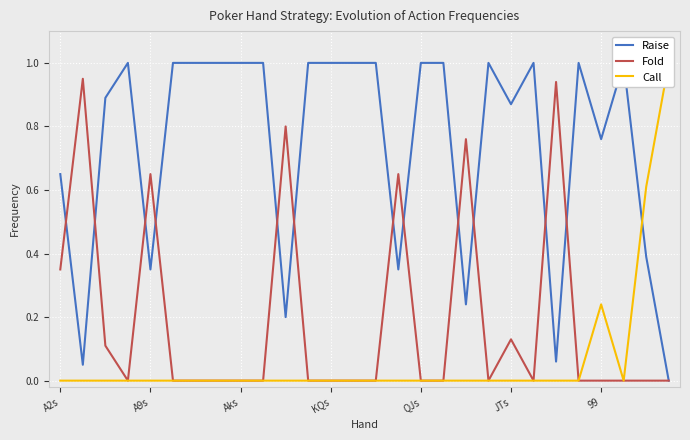

Reading left to right, list all the values displayed in this chart.

Raise: 0.7	0.1	0.9	1.0	0.3	1.0	1.0	1.0	1.0	1.0	0.2	1.0	1.0	1.0	1.0	0.3	1.0	1.0	0.2	1.0	0.9	1.0	0.1	1.0	0.8	1.0	0.4	0.0
Fold: 0.3	0.9	0.1	0.0	0.7	0.0	0.0	0.0	0.0	0.0	0.8	0.0	0.0	0.0	0.0	0.7	0.0	0.0	0.8	0.0	0.1	0.0	0.9	0.0	0.0	0.0	0.0	0.0
Call: 0.0	0.0	0.0	0.0	0.0	0.0	0.0	0.0	0.0	0.0	0.0	0.0	0.0	0.0	0.0	0.0	0.0	0.0	0.0	0.0	0.0	0.0	0.0	0.0	0.2	0.0	0.6	1.0